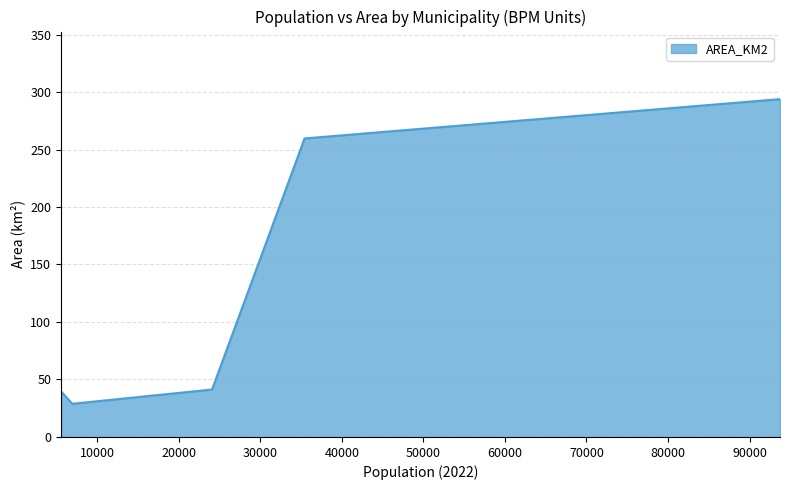

What is the greatest value displayed?

293.8